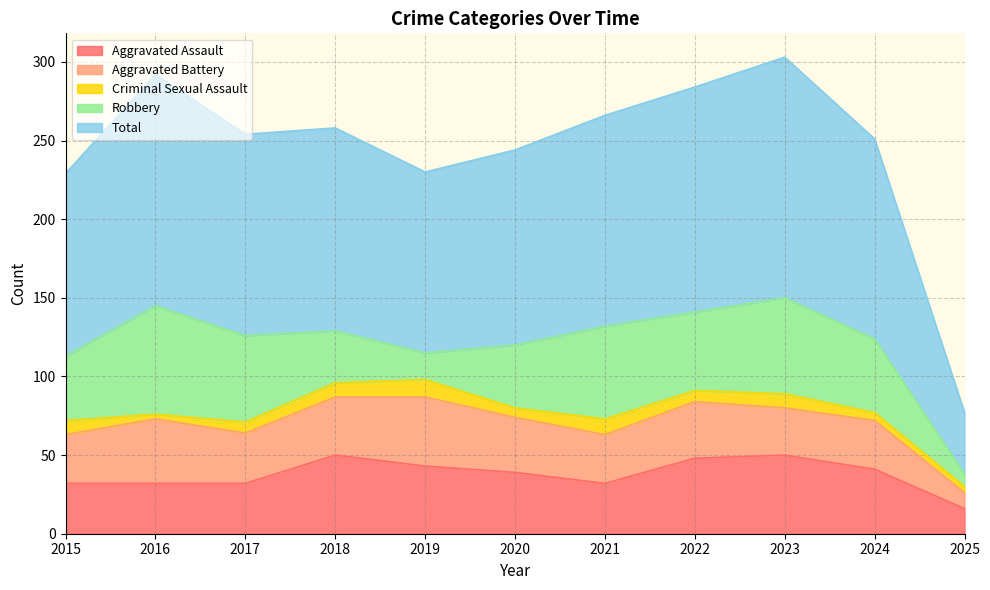

Which series has the largest total across all categories?

Total